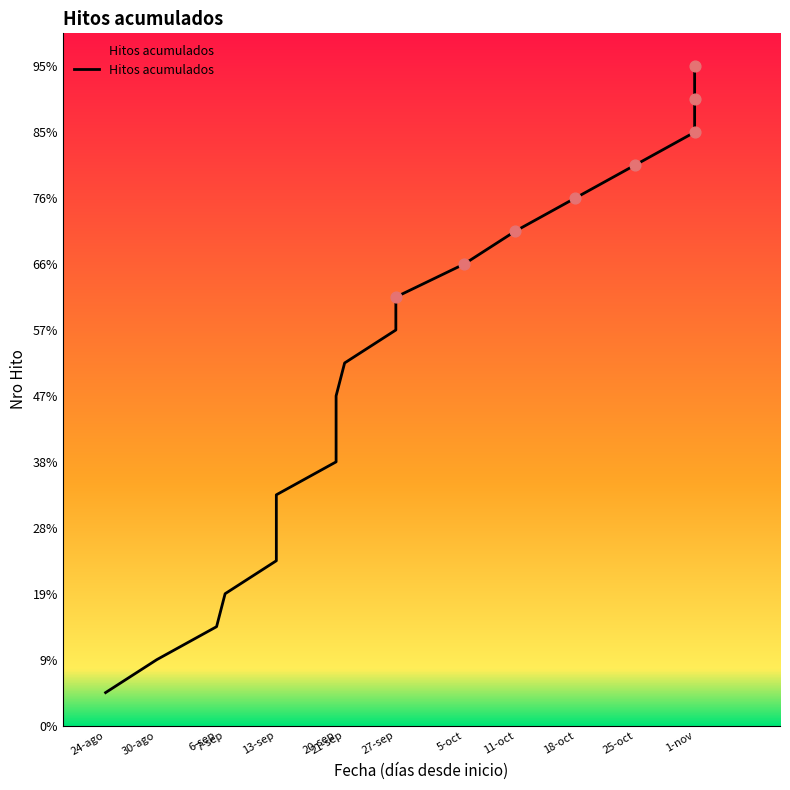

What is the change in value from 24-ago to 25-oct?

+16